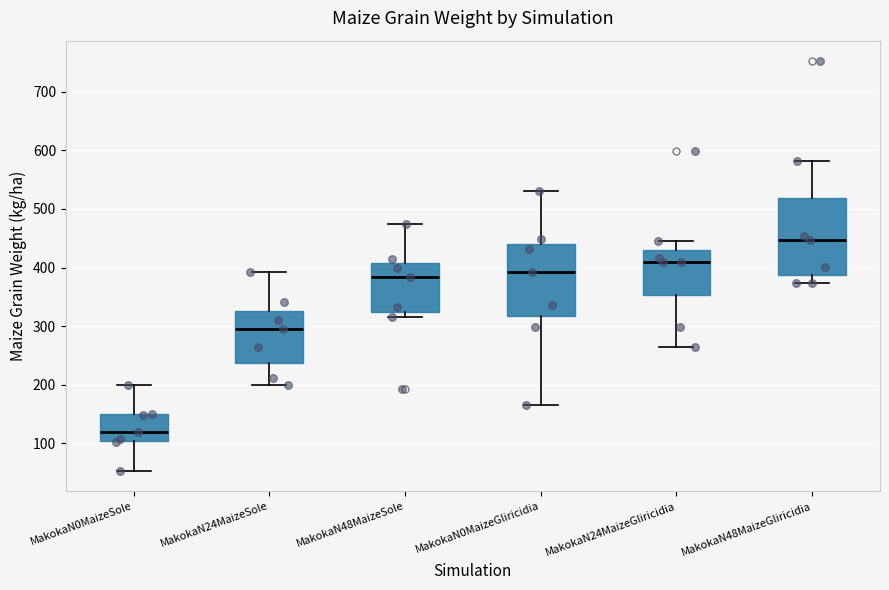

Reading left to right, read every box against the y-axis: the position of its median line, the range the box covers, and the ends of its whiskers. The values are not printed on the chart, so give them approximately, as read against the axis.

MakokaN0MaizeSole: median 120, box 100 to 150, whiskers 50 to 200
MakokaN24MaizeSole: median 300, box 240 to 330, whiskers 200 to 390
MakokaN48MaizeSole: median 380, box 320 to 410, whiskers 320 (just below the box's lower edge) to 480
MakokaN0MaizeGliricidia: median 390, box 320 to 440, whiskers 170 to 530
MakokaN24MaizeGliricidia: median 410, box 350 to 430, whiskers 260 to 440
MakokaN48MaizeGliricidia: median 450, box 390 to 520, whiskers 370 to 580